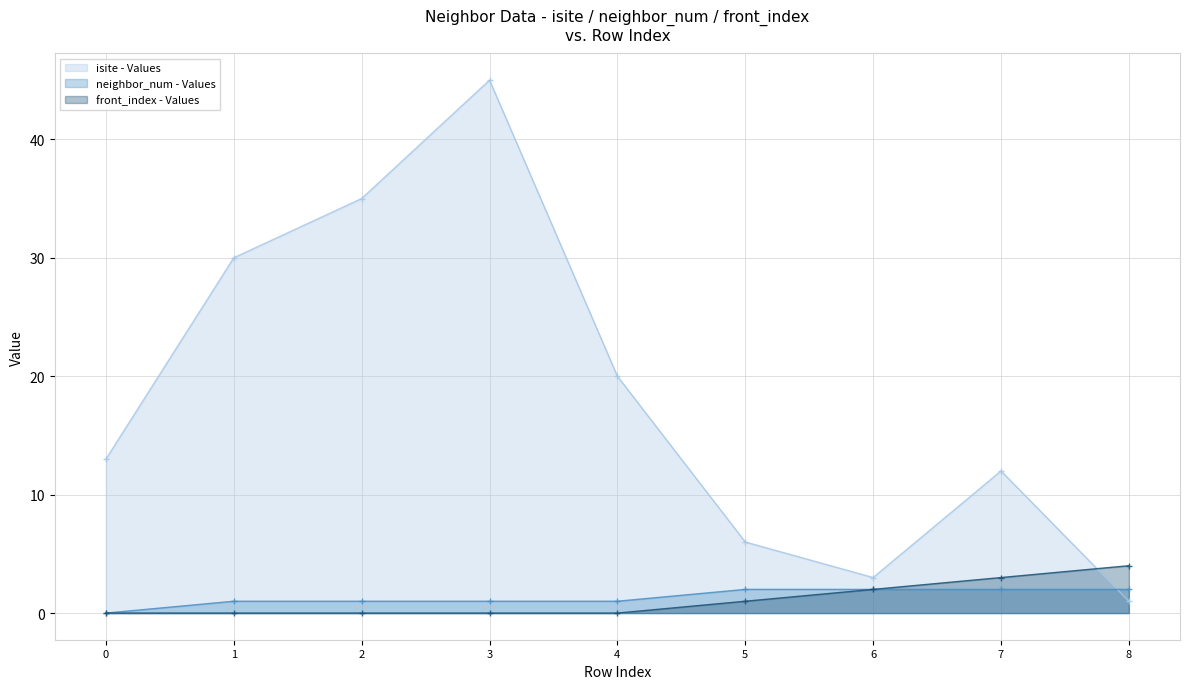

At 0, list the series in order from largest to smallest.

isite, neighbor_num, front_index